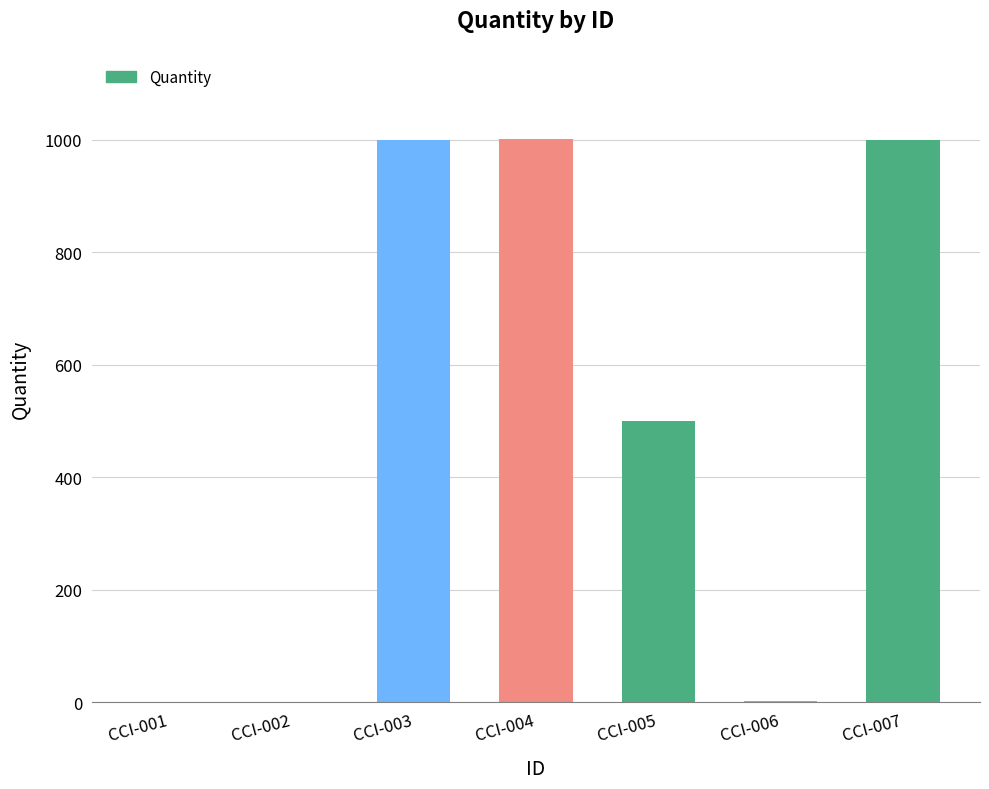

What is the sum of all values?

3503